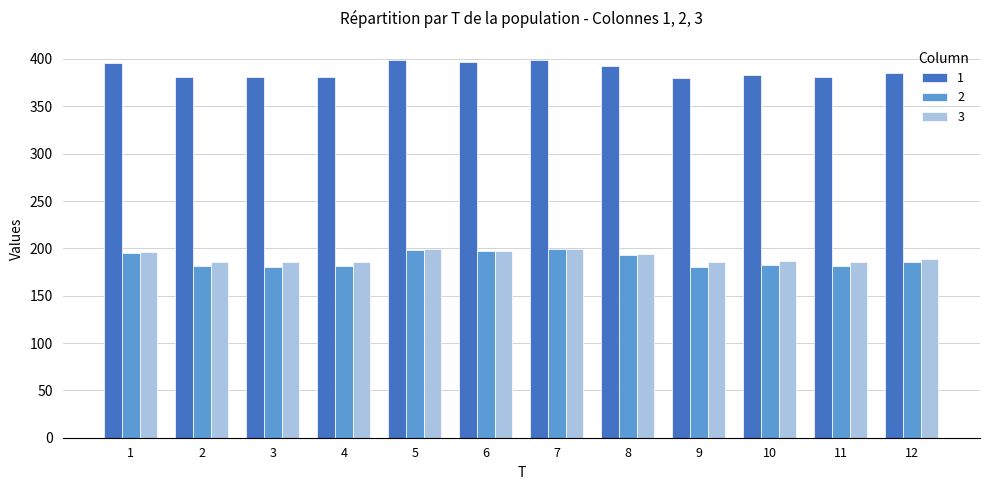

Where does the 2 series first go above 185?

1